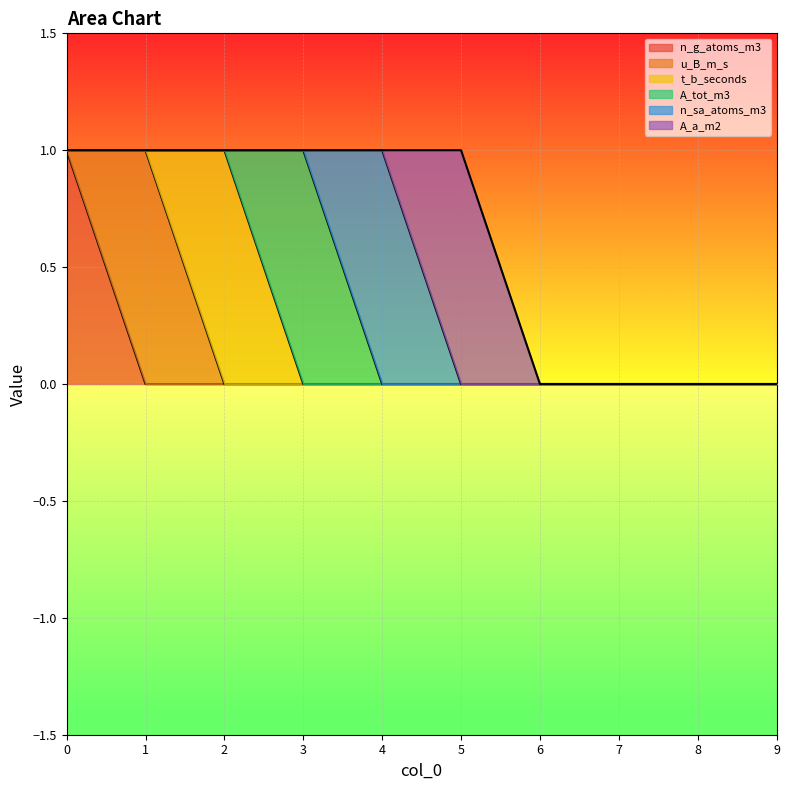

The u_B_m_s series shows 0 at 4. True or false?

True